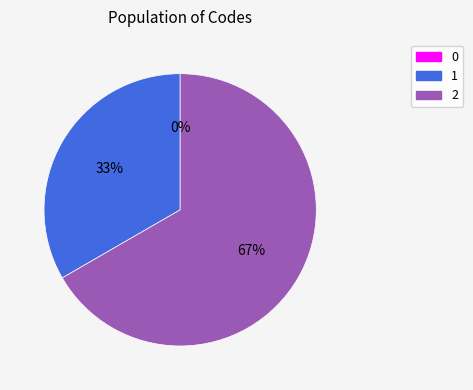

How many slices are in this pie chart?

3